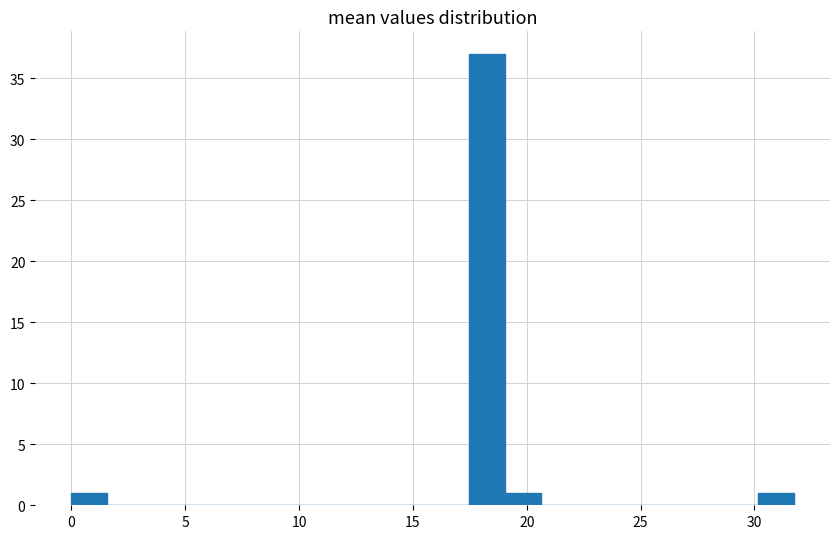

Read against the x-axis, roughly where is the centre of the tallest bar?

18.0